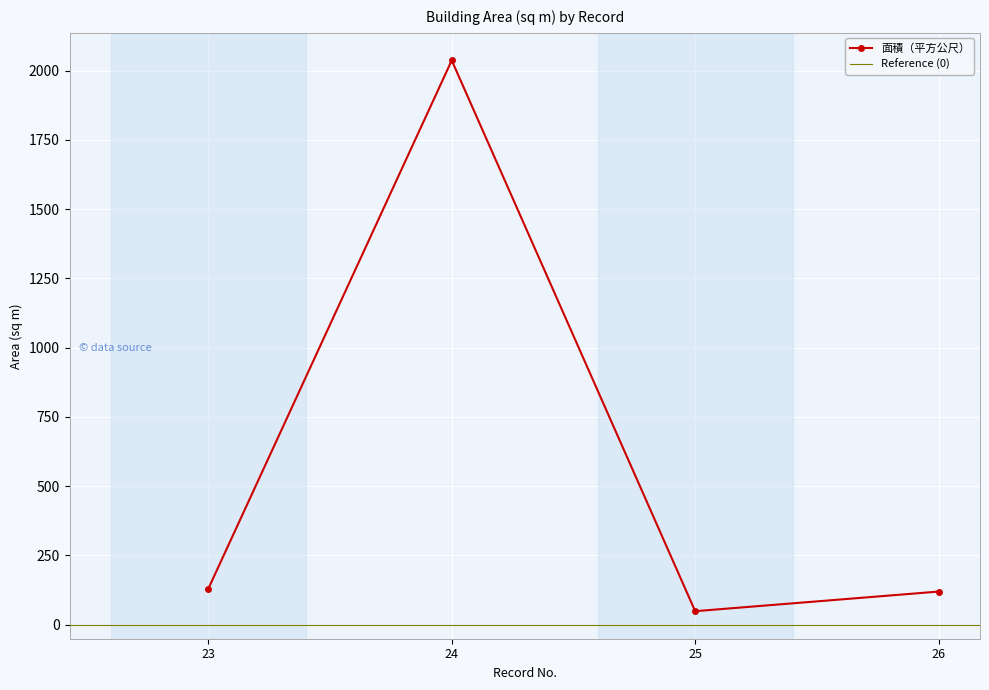

Where is the data nearest to the value 1042?

23